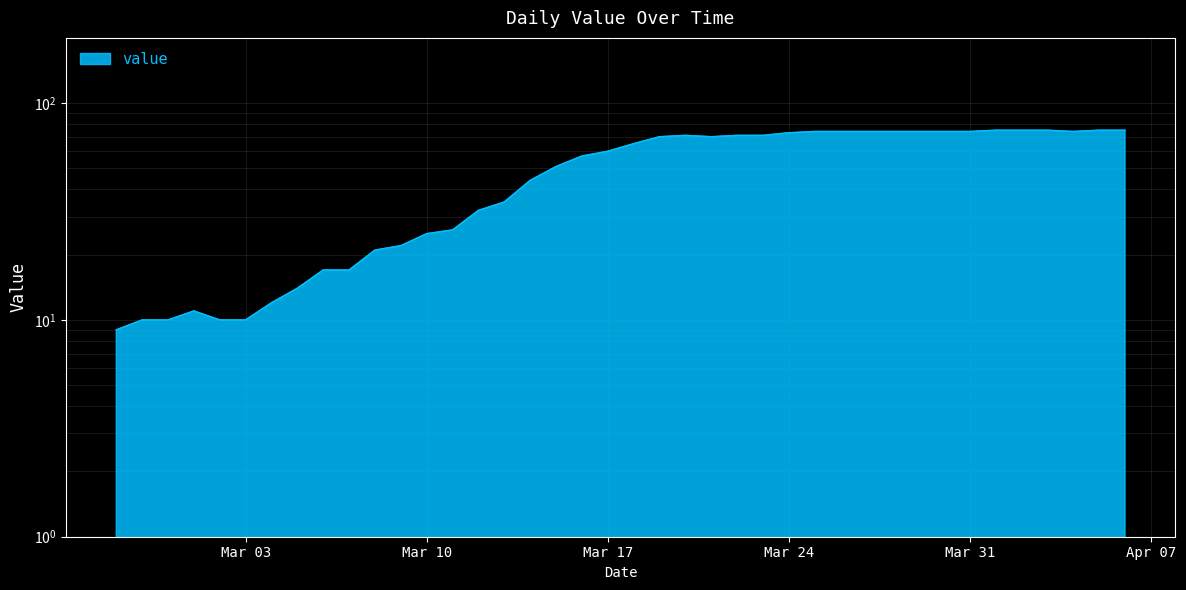

Reading right to left, list all the values displayed in this chart.

75	75	74	75	75	75	74	74	74	74	74	74	74	73	71	71	70	71	70	65	60	57	51	44	35	32	26	25	22	21	17	17	14	12	10	10	11	10	10	9